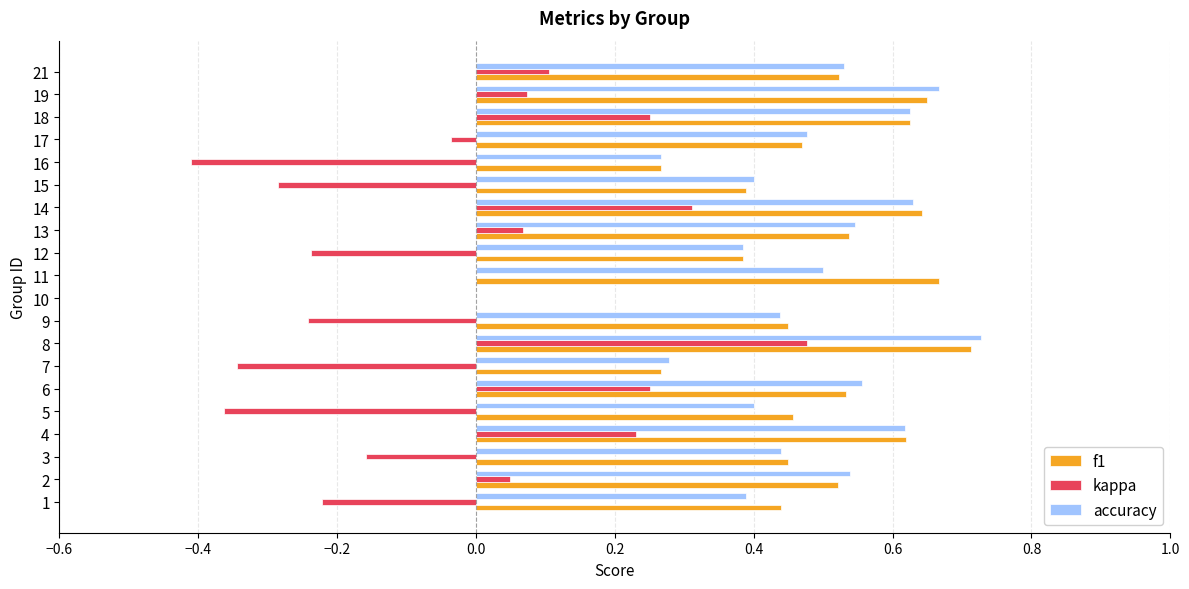

At which category is the sum across all series the highest?

8